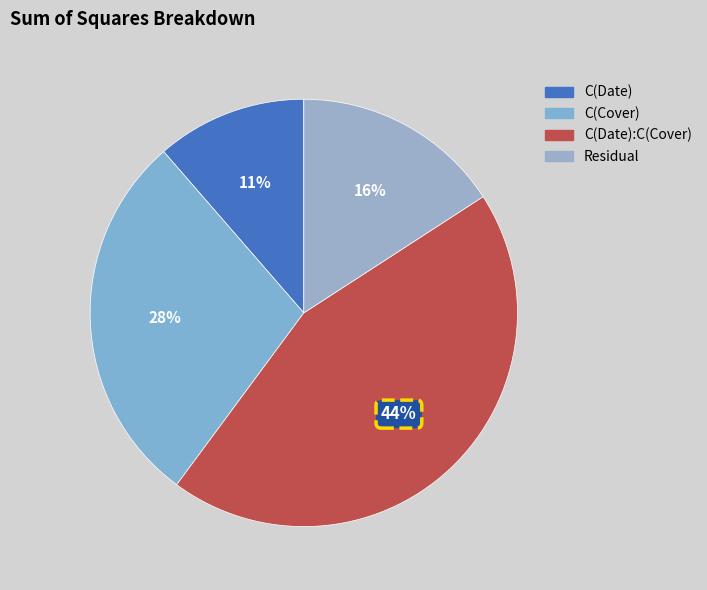

Is it true that C(Date):C(Cover) is 33% of the pie?

False